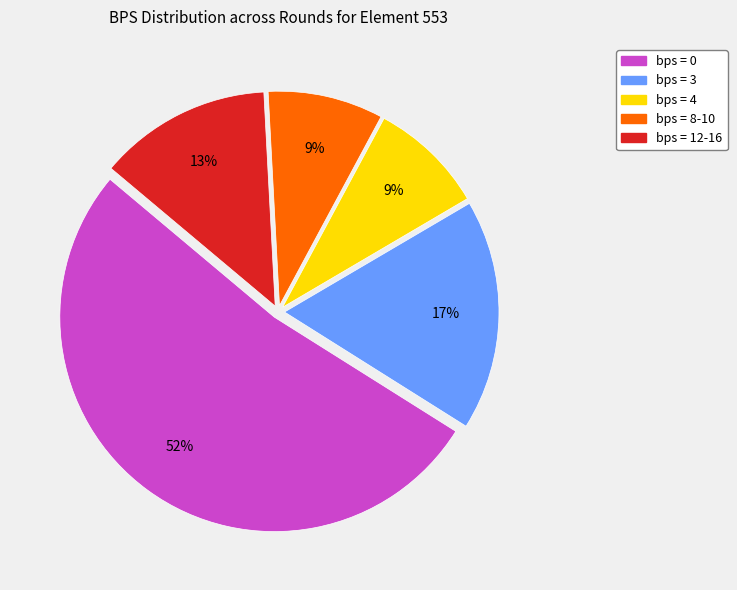

Is there any slice that represents more than half of the pie?

Yes